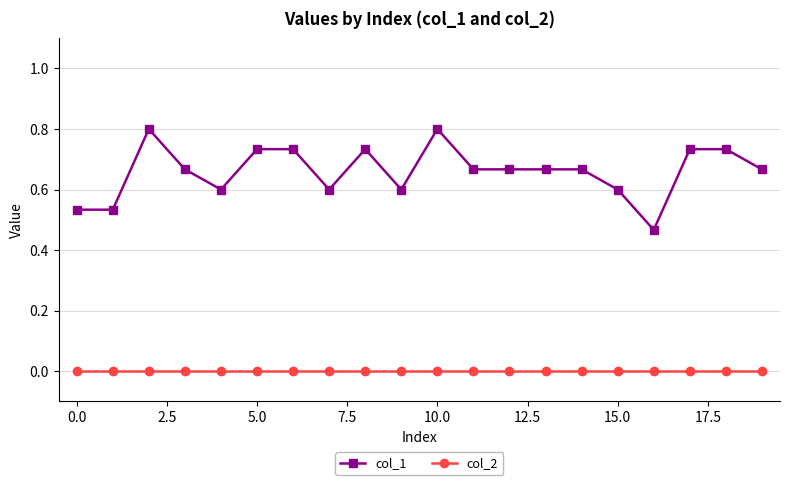

Does the chart display data point markers on the line(s)?

Yes